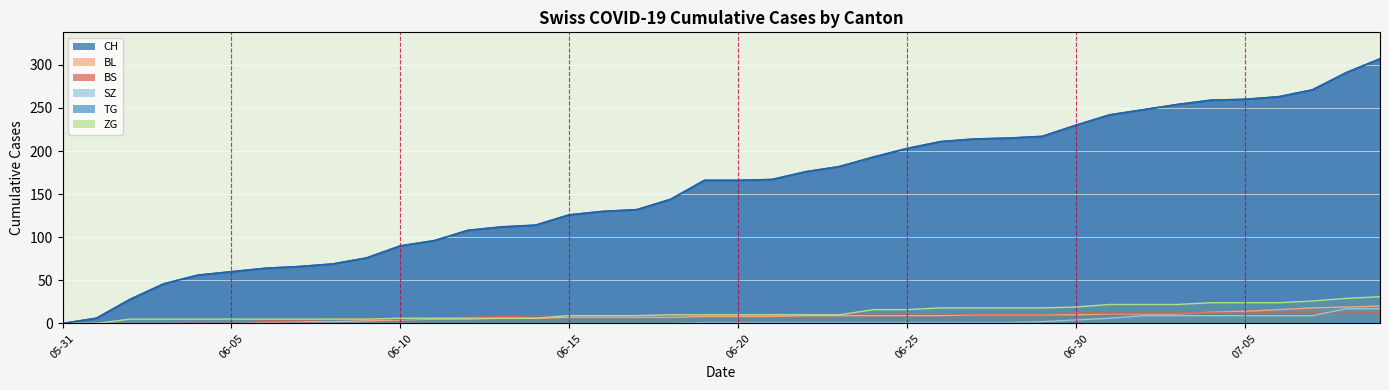

True or false: SZ and CH intersect in this chart.

False